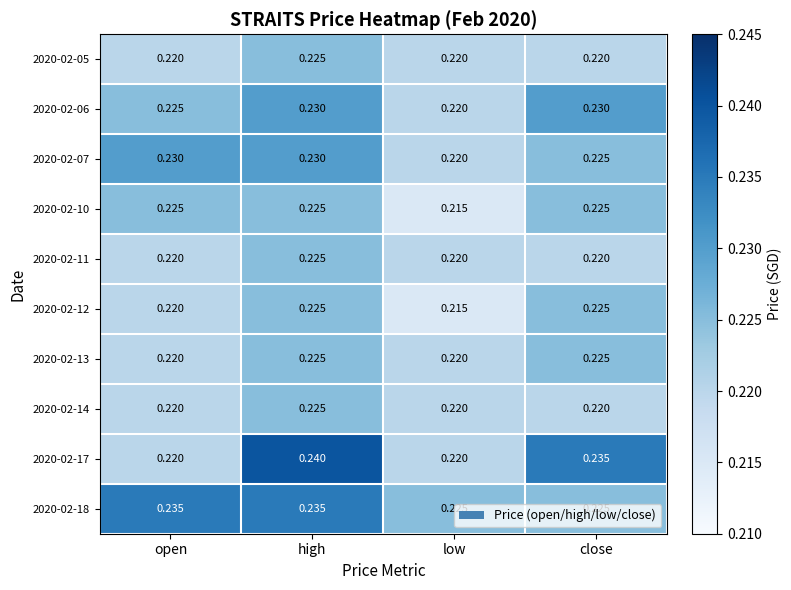

Is the value of 2020-02-12 at low greater than the value of 2020-02-13 at open?

No